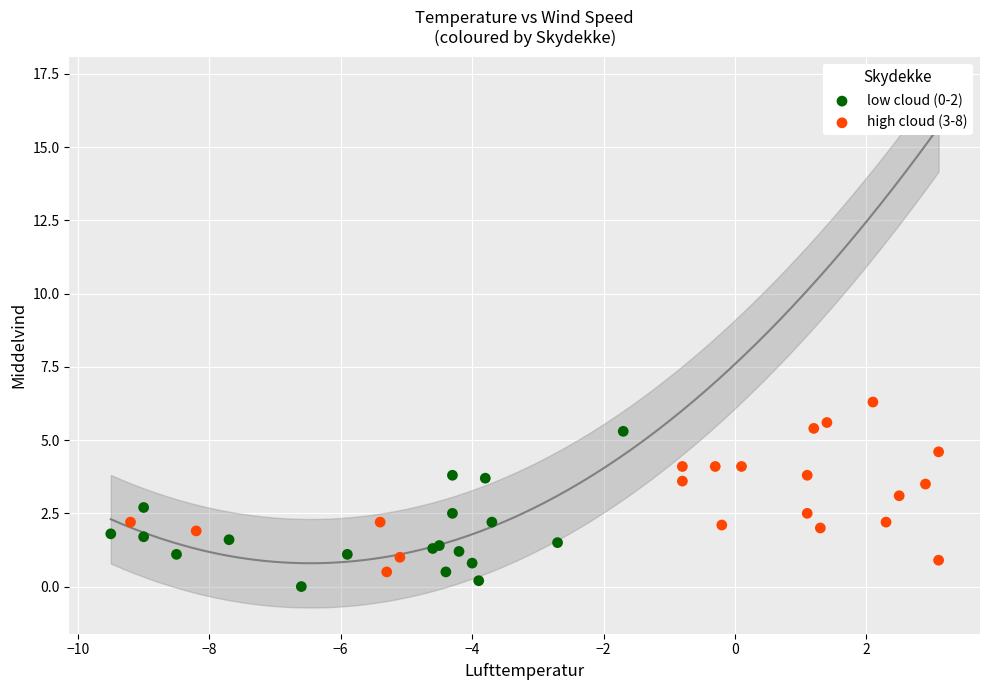

Which series reaches the maximum Y coordinate?

high cloud (3-8)